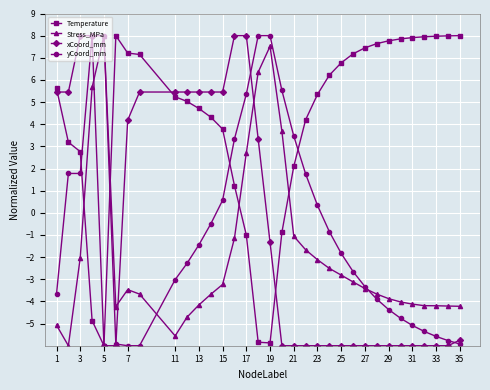

Which series has the largest total across all categories?

Temperature